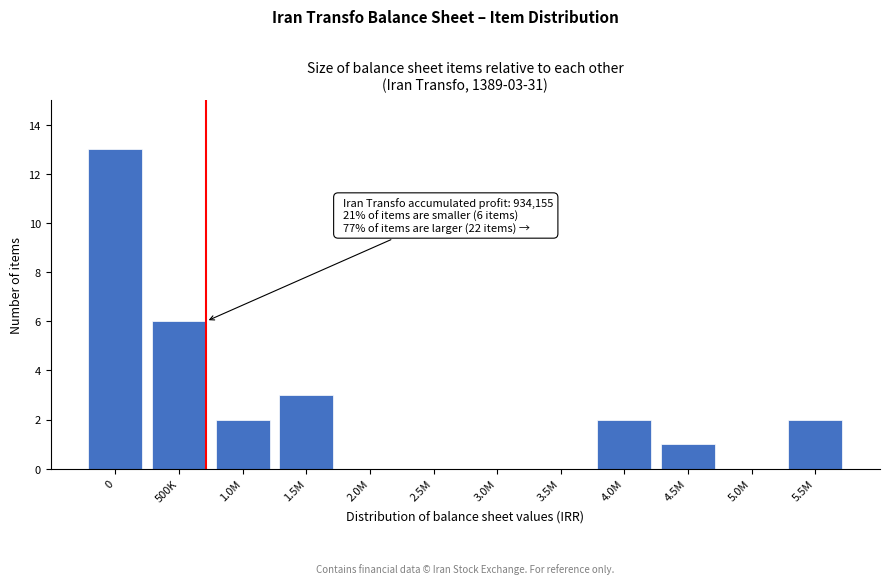

Reading left to right, what are all the values shown in this chart?

0=13	500K=6	1.0M=2	1.5M=3	2.0M=0	2.5M=0	3.0M=0	3.5M=0	4.0M=2	4.5M=1	5.0M=0	5.5M=2